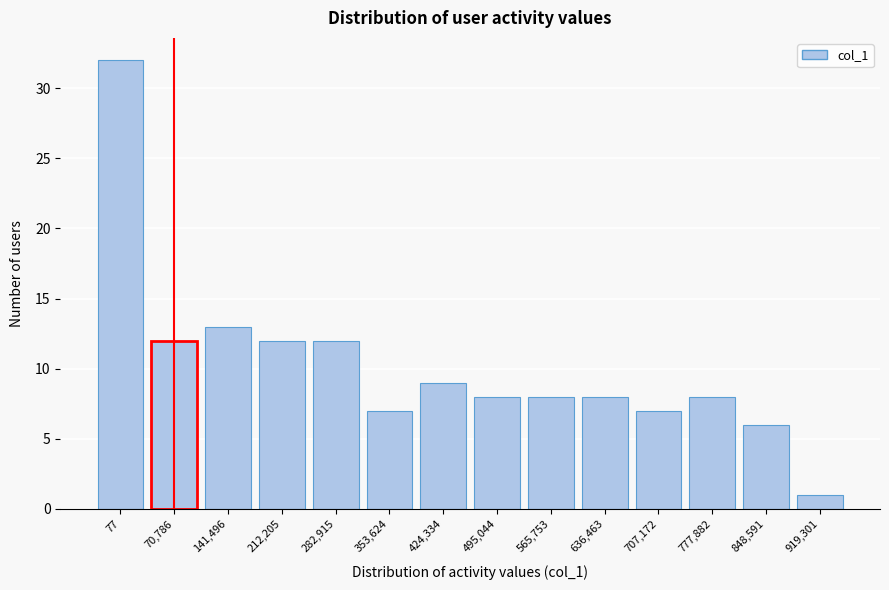

Reading left to right, extract all data points from this chart.

32	12	13	12	12	7	9	8	8	8	7	8	6	1